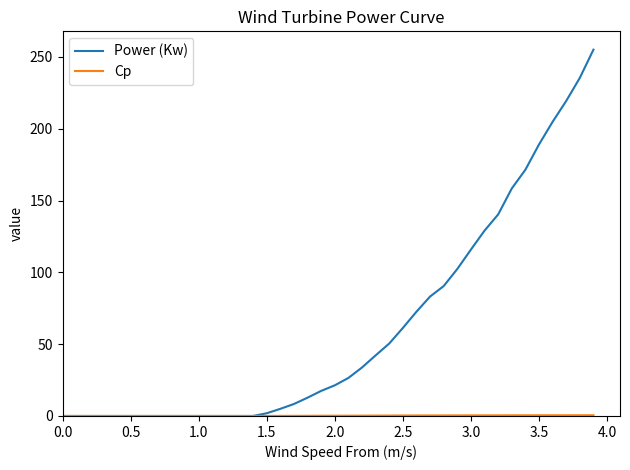

Which series has the largest range (max minus min)?

Power (Kw)